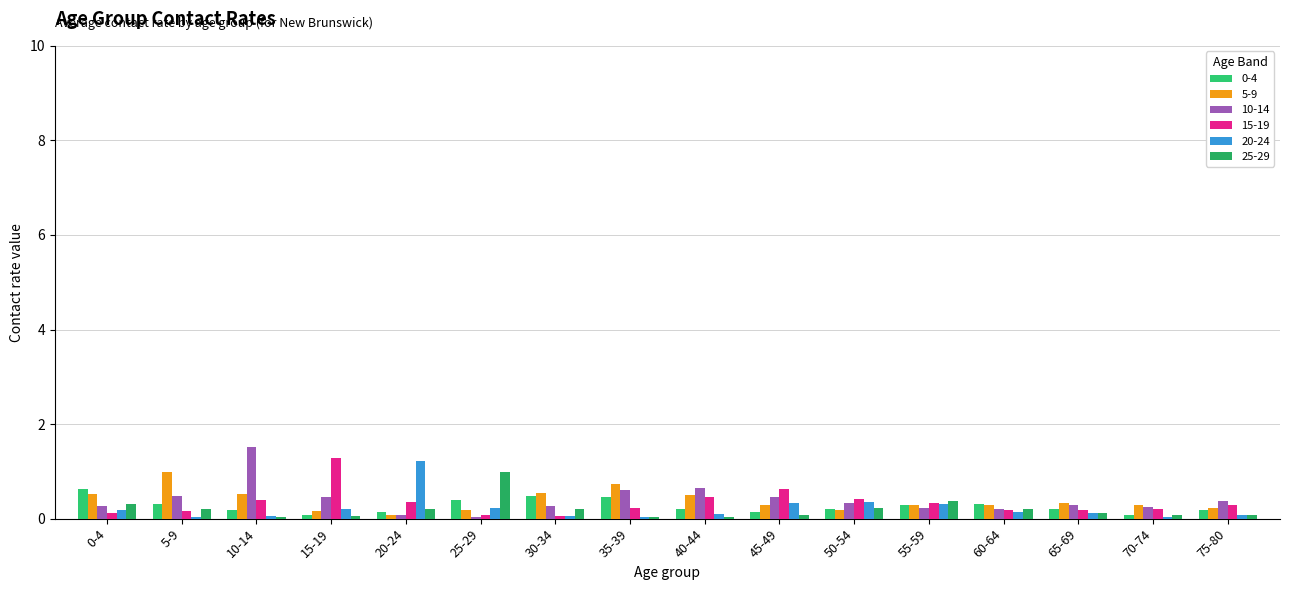

Does the chart contain stacked bars?

No